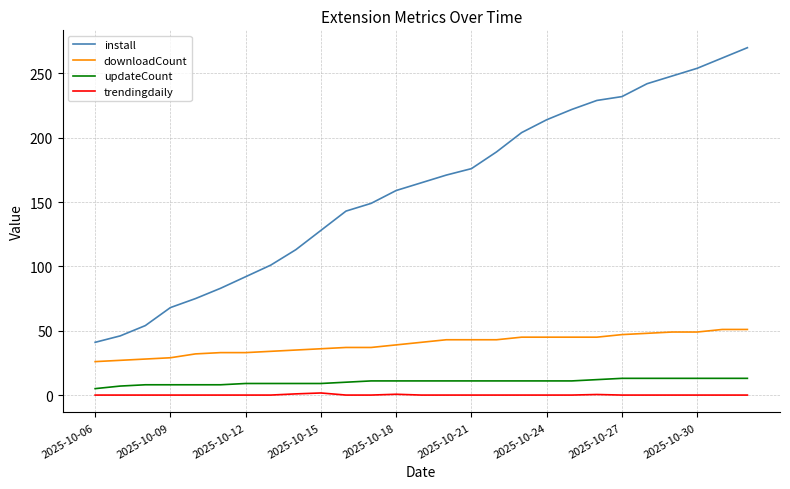

What is the average value of the downloadCount series?

39.7